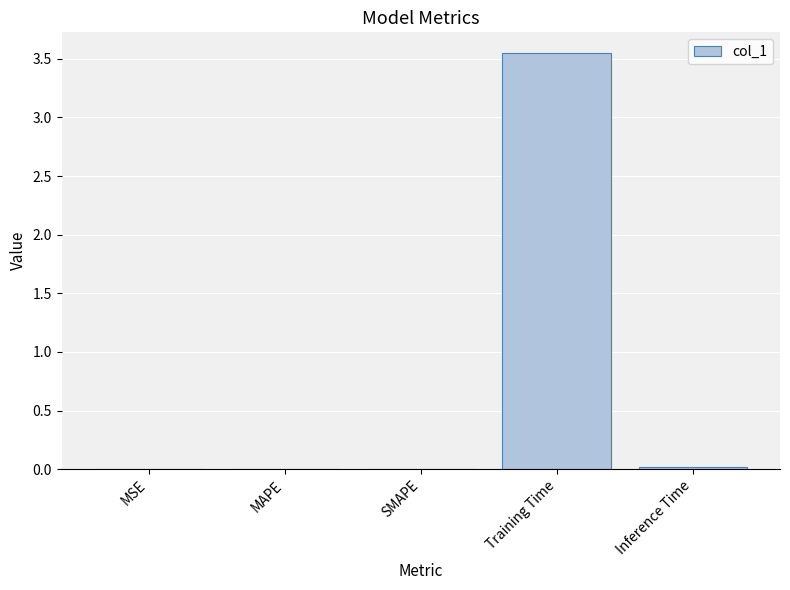

True or false: the data shows 0.0 at MAPE.

True